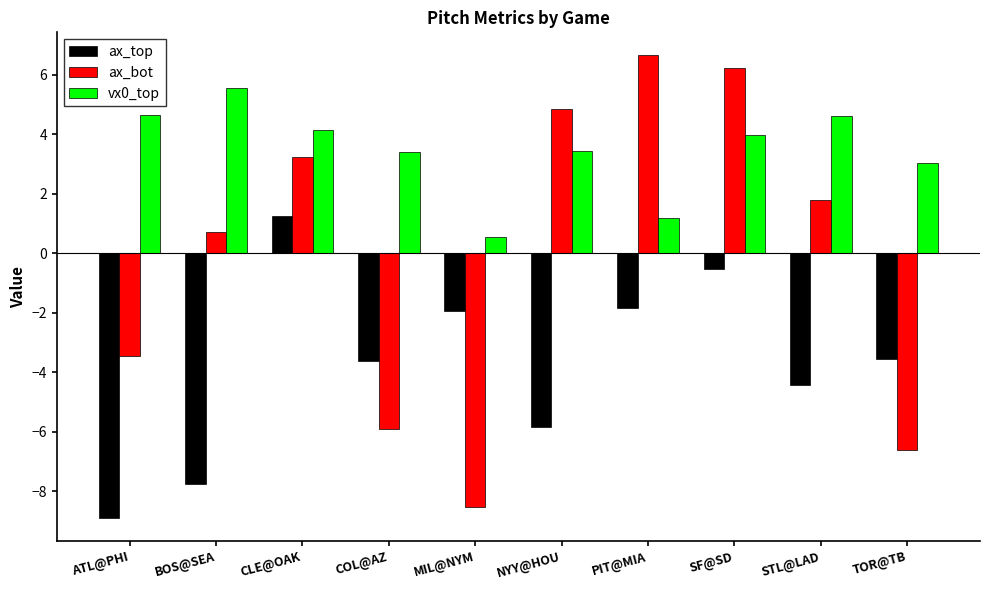

True or false: ax_bot has a value of 9.9 at PIT@MIA.

False